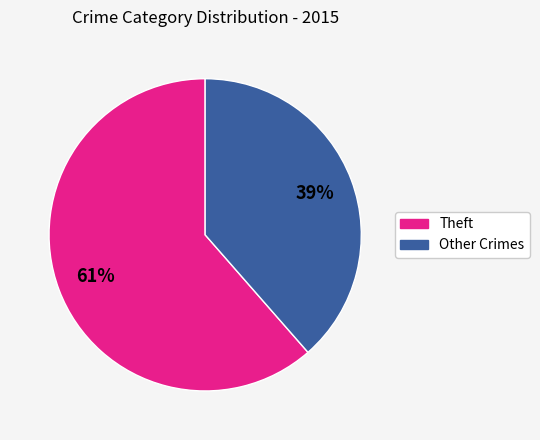

Count the number of slices in the pie.

2